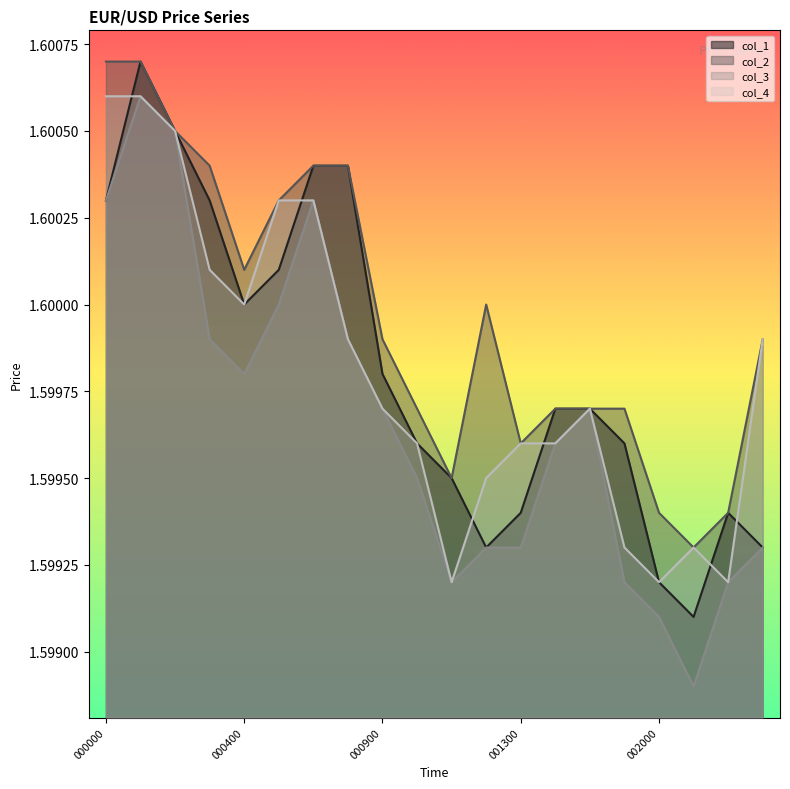

In col_3, how many points are higher than both neighbors (excluding endpoints)?

3